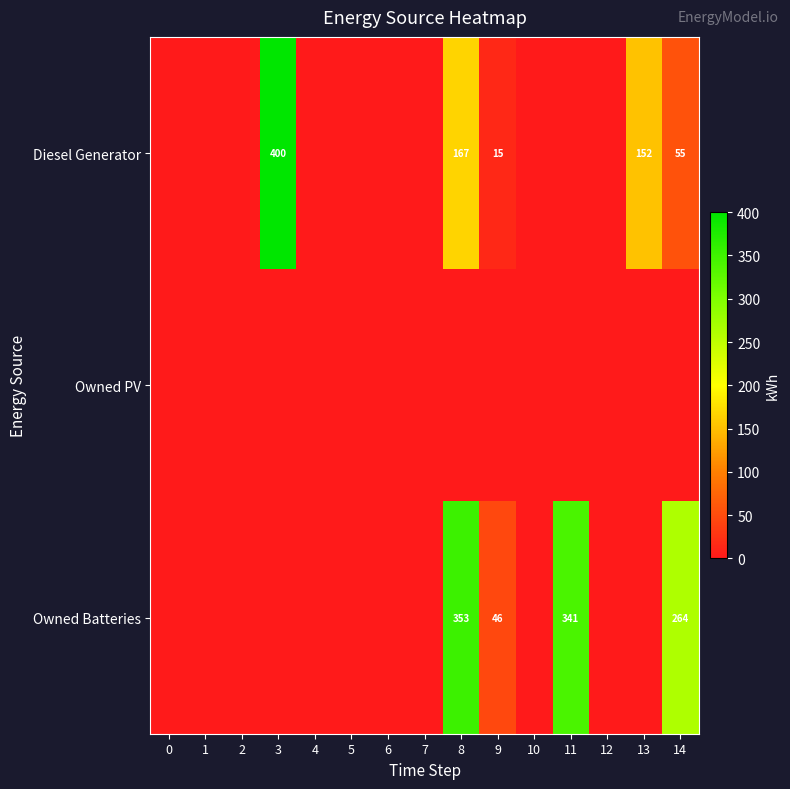

The Diesel Generator series shows 55 at 14. True or false?

True